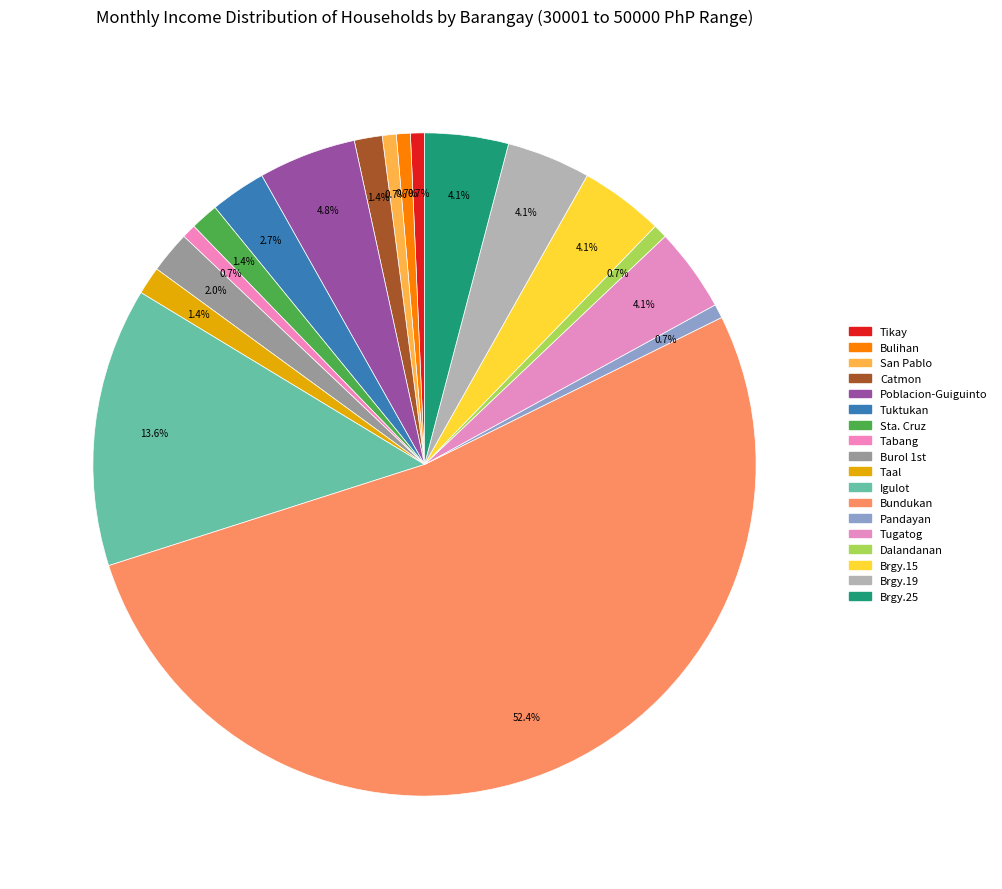

Which has a higher value, Tabang or San Pablo?

Tabang